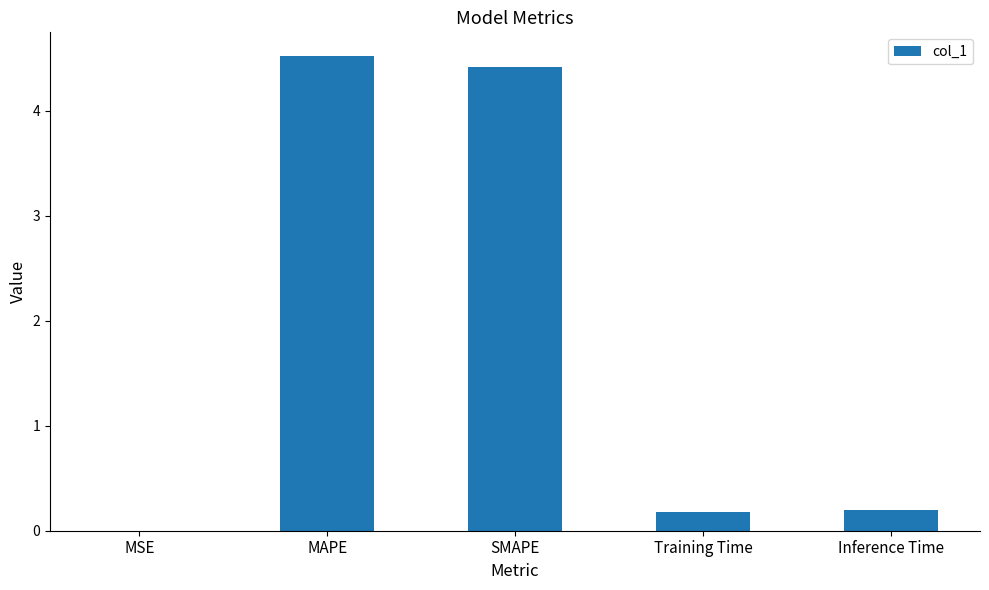

The chart shows a value of 0.2 at Training Time. True or false?

True